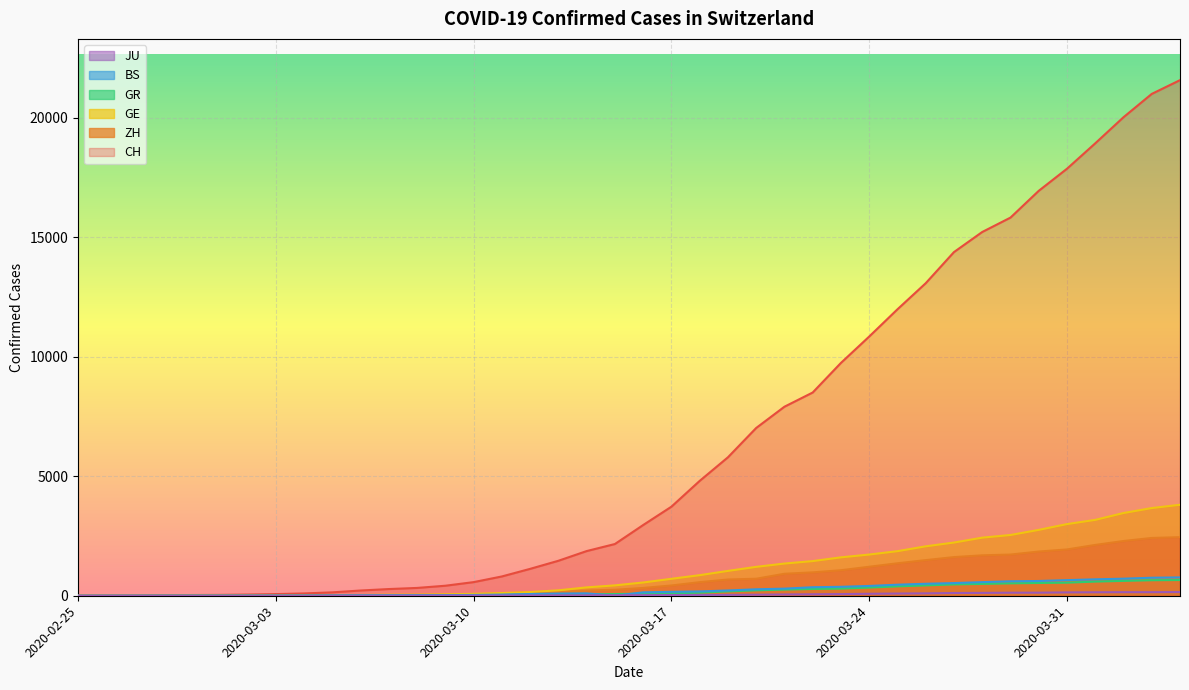

Between 2020-02-27 and 2020-03-03, which series saw the biggest shift?

CH